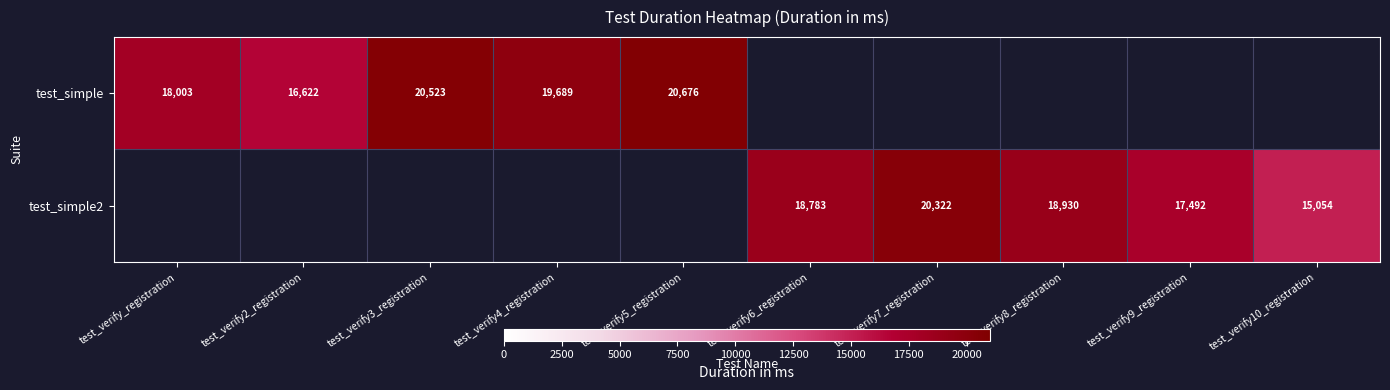

The test_simple2 series shows 15054 at test_verify10_registration. True or false?

True